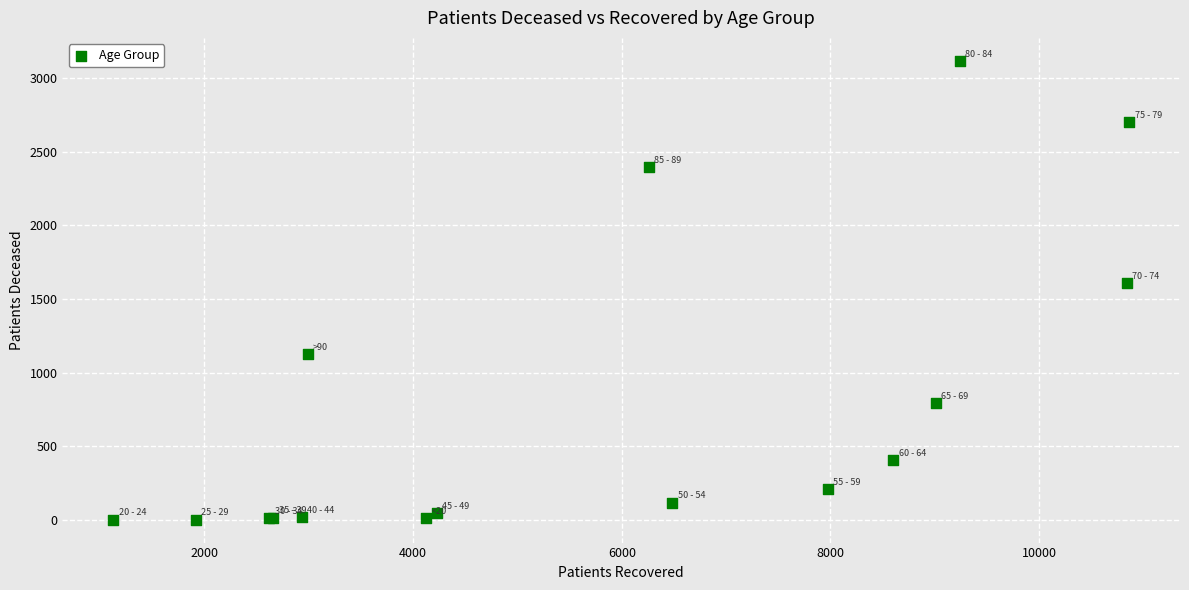

What Y value in the scatter plot is closest to 1559?

1606